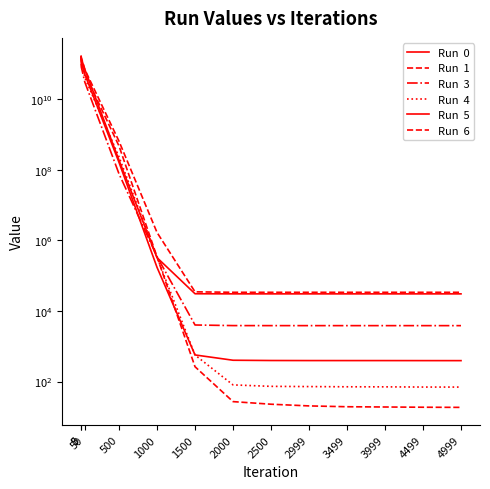

How many lines are shown in the chart?

6